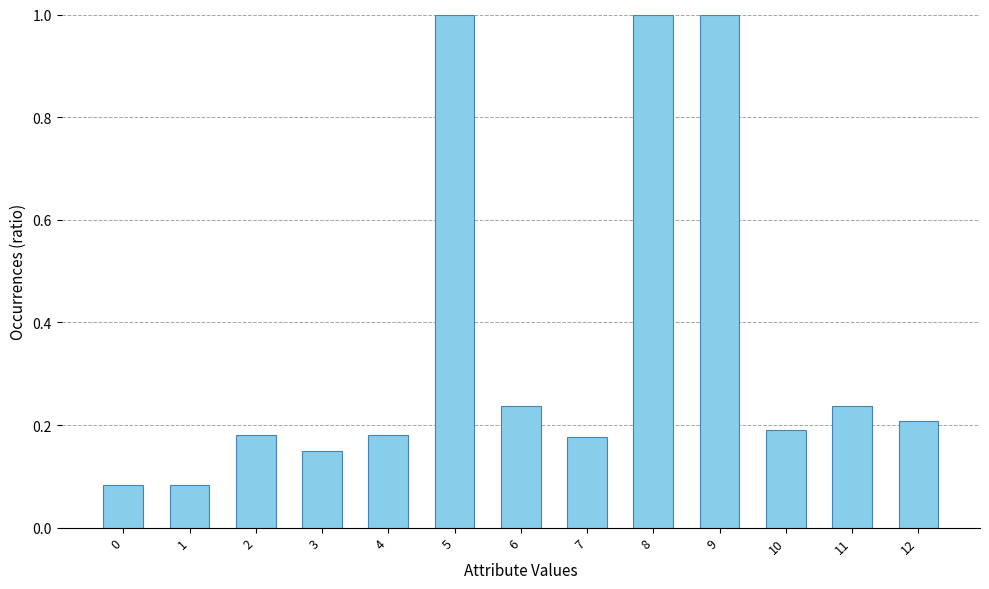

What is the greatest value displayed?

1.0